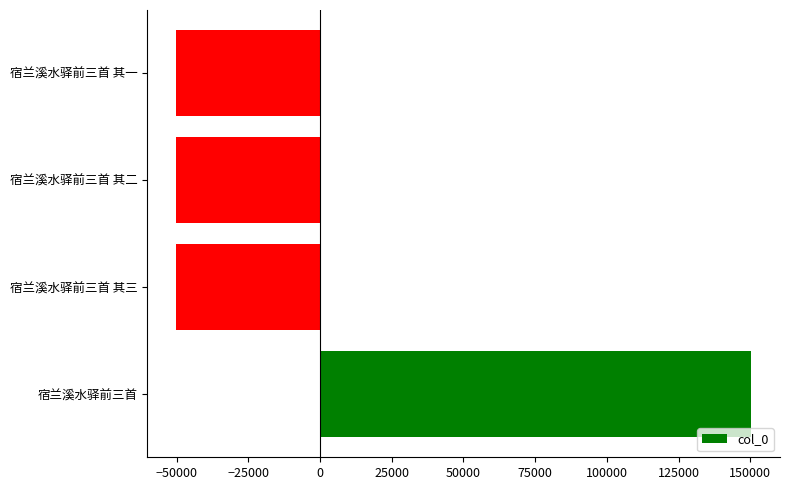

Which category has the highest value across all series?

宿兰溪水驿前三首